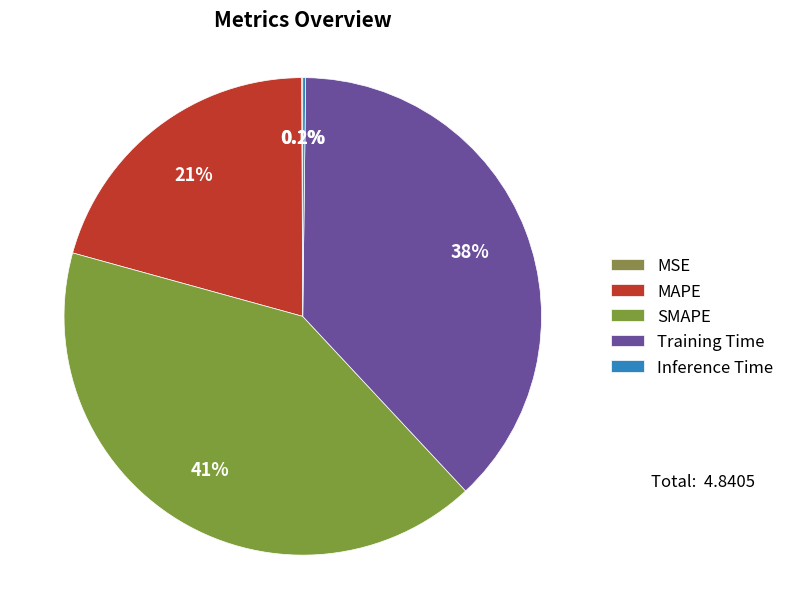

Does Training Time account for over 50% of the chart?

No